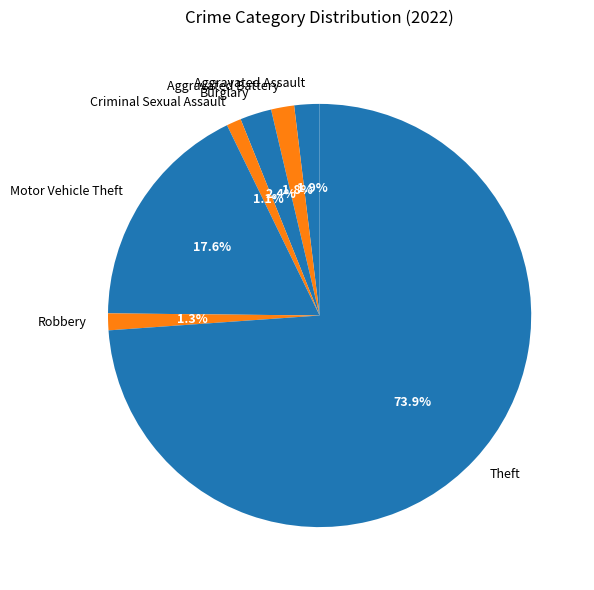

Do Robbery and Aggravated Battery together represent more than half of the pie?

No